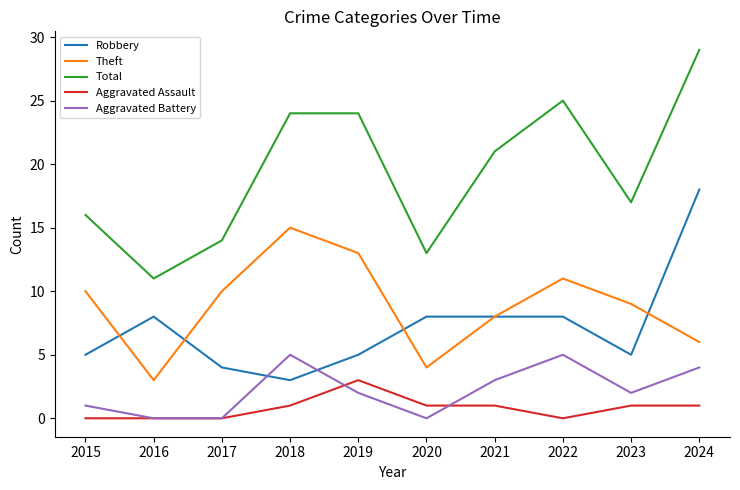

The Aggravated Battery series shows 7 at 2024. True or false?

False